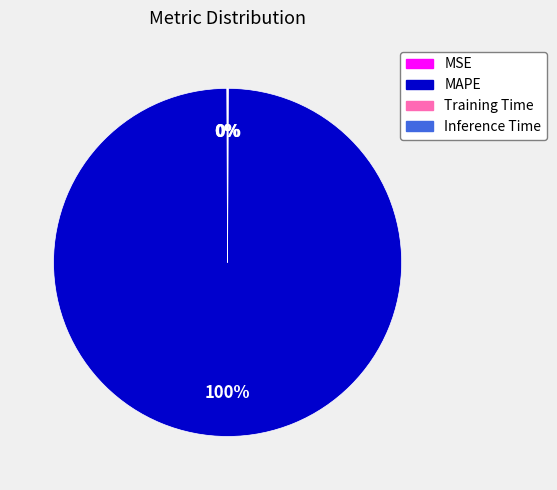

Is MAPE the majority of the pie?

Yes